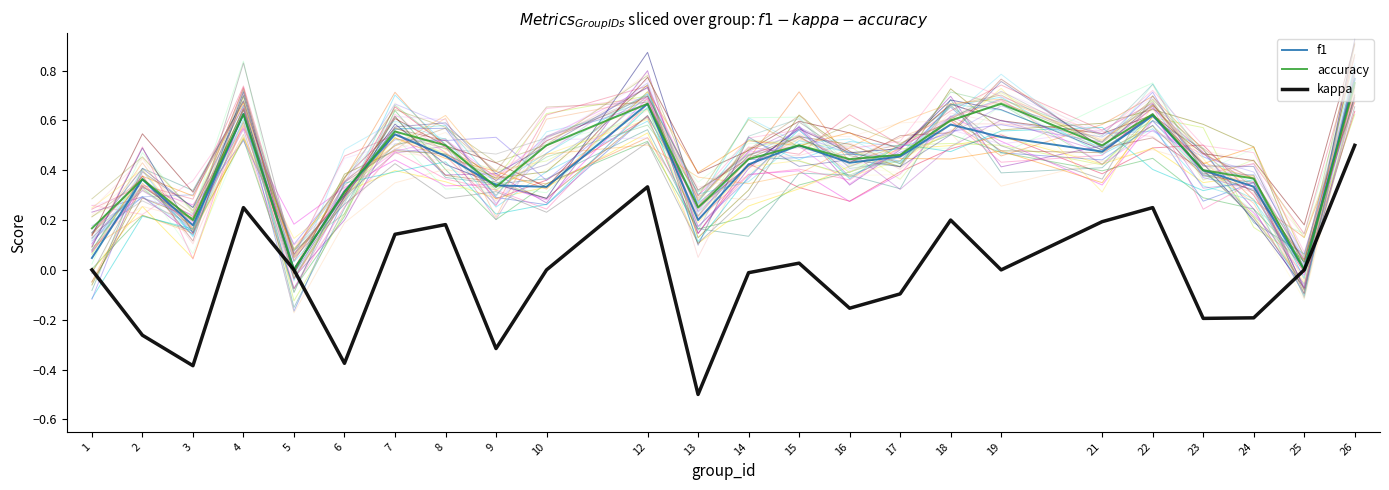

True or false: accuracy has a value of 0.5 at 8.

True